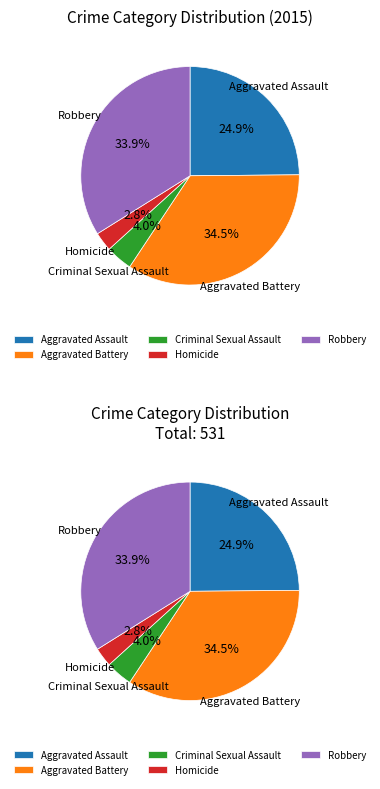

How many slices are in this pie chart?

5